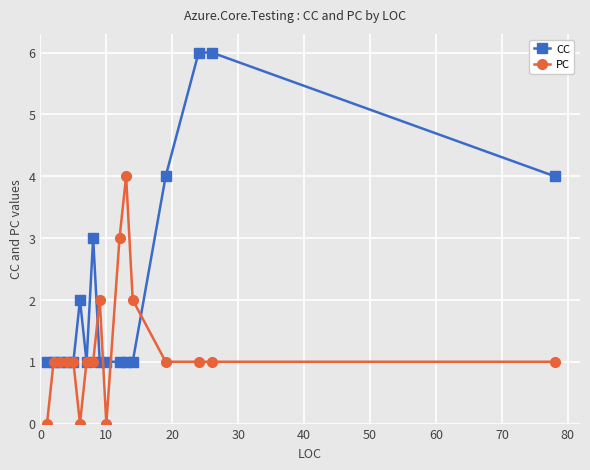

What is the value of the PC point at the 5th from the left?

1